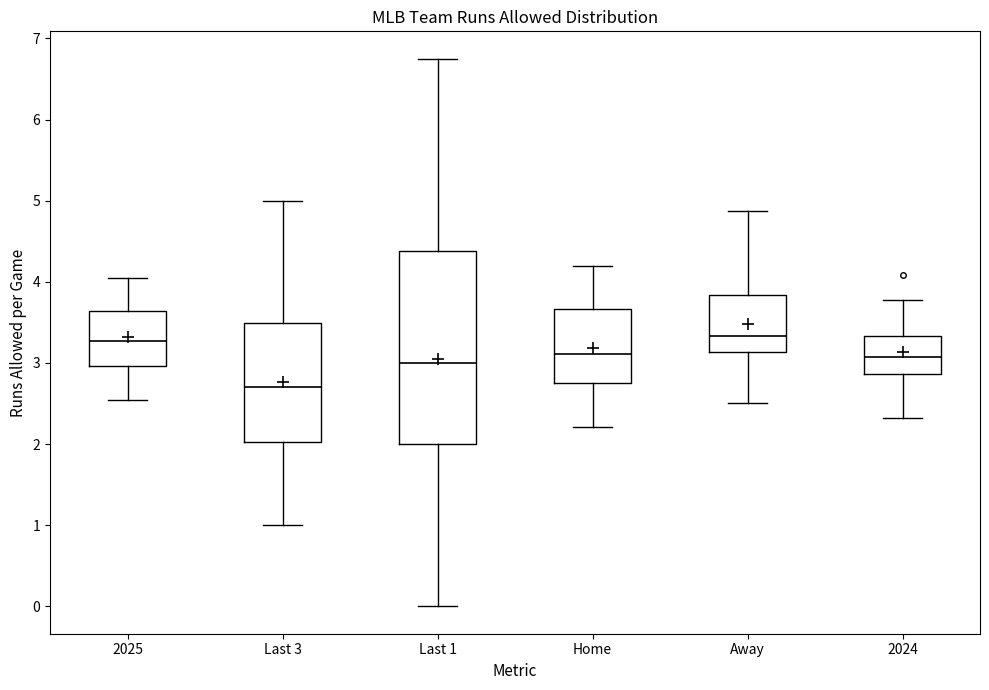

Which box is the tallest, from its lower edge to its upper edge?

Last 1